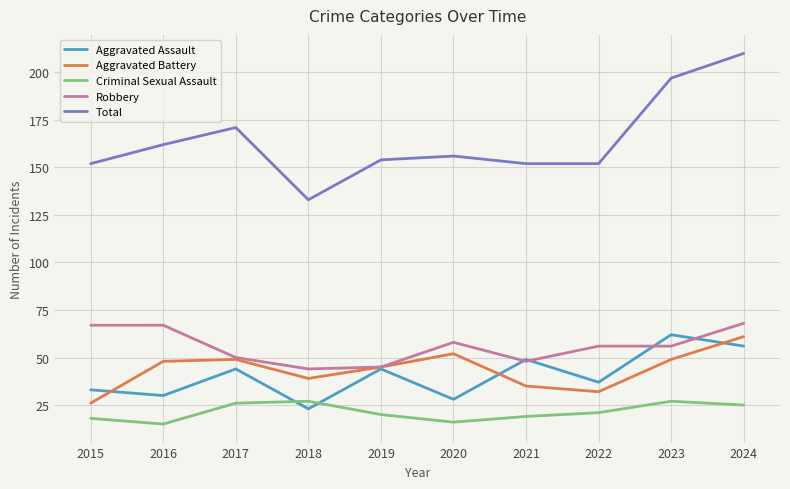

What are all the series names shown in the legend?

Aggravated Assault, Aggravated Battery, Criminal Sexual Assault, Robbery, Total